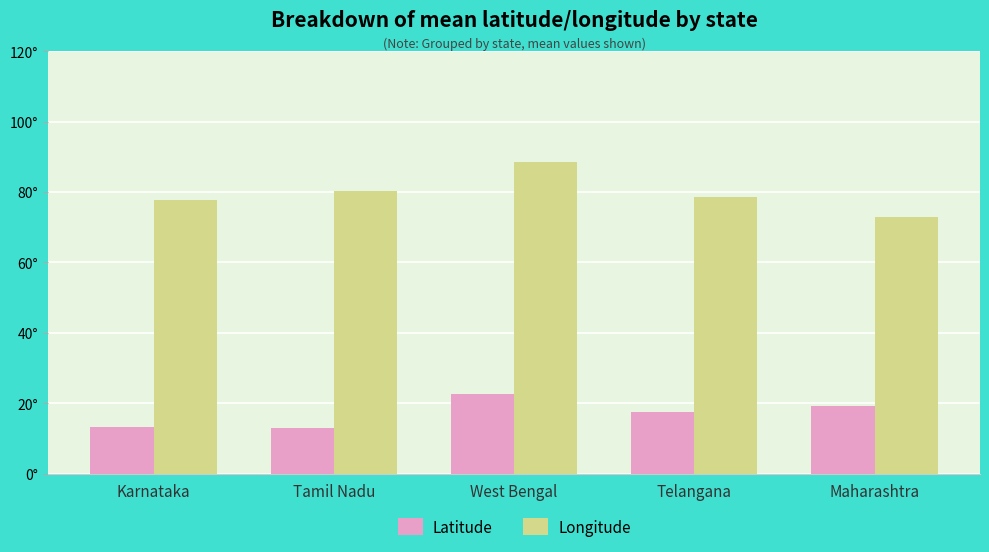

Are the bars horizontal?

No